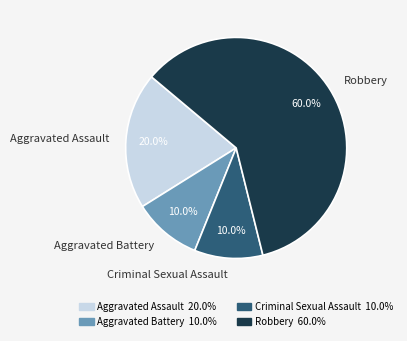

True or false: Robbery accounts for 74% of the total.

False